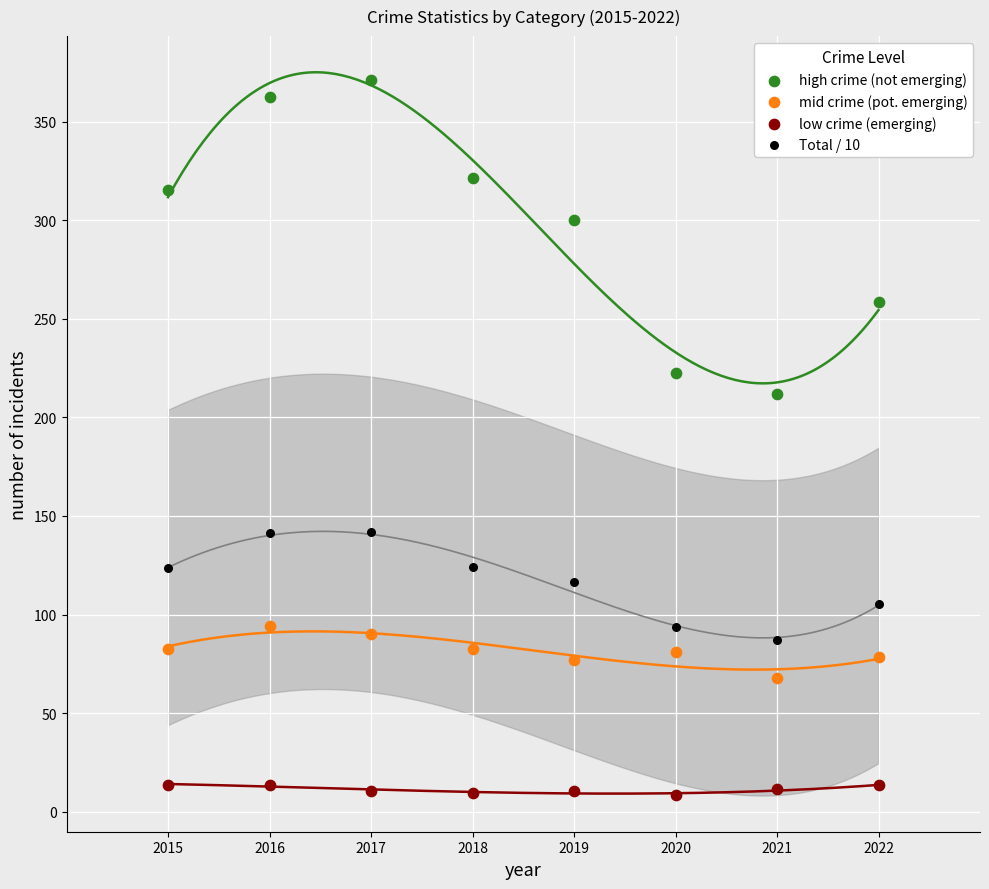

Across all data points, what is the range of Y values (max minus min)?

363.0